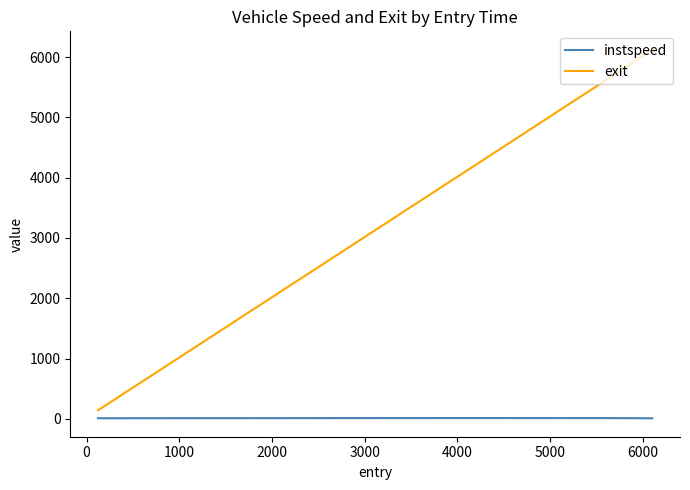

True or false: instspeed has more than 2 points higher than both neighbors.

False